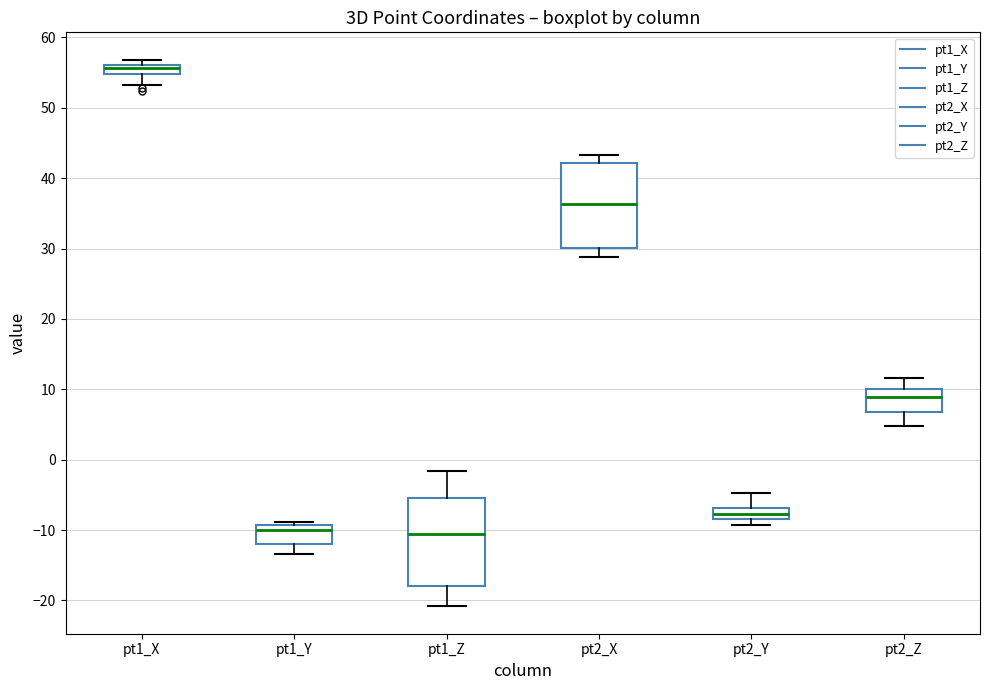

Where does the median line of the box for pt1_Y sit on the y-axis? The values are not printed on the chart, so give them approximately, as read against the axis.

-10